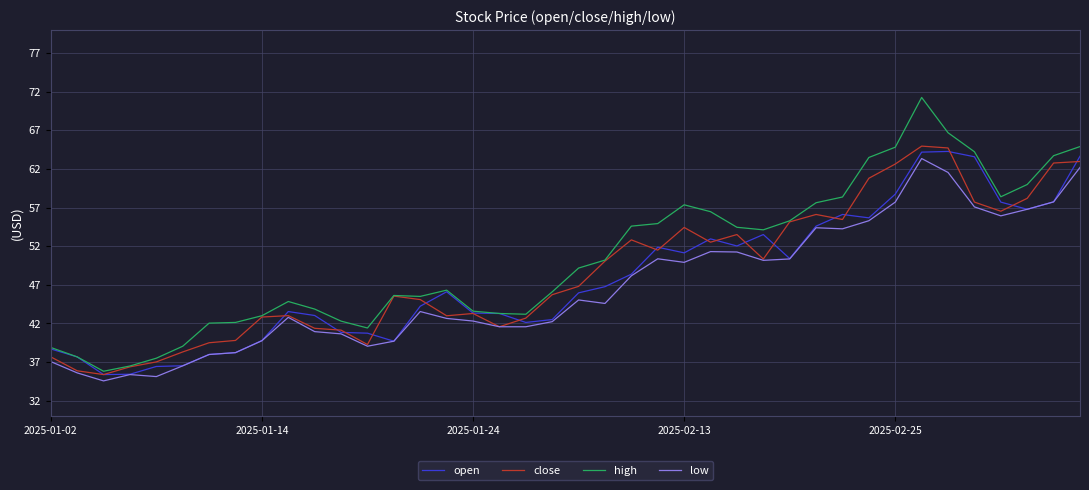

True or false: low and high intersect in this chart.

False